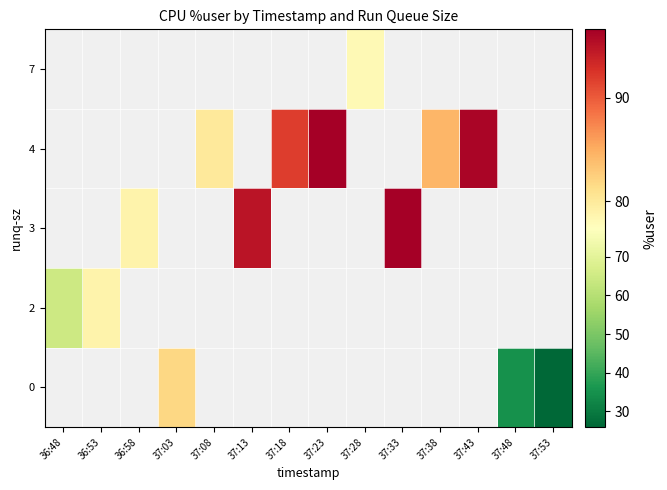

What is the smallest value displayed?

25.9